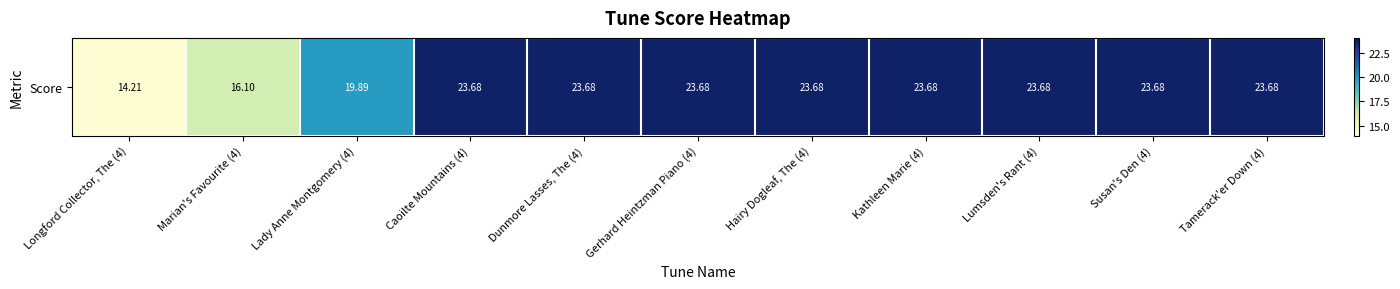

Which category has the lowest value across all series?

Longford Collector, The (4)